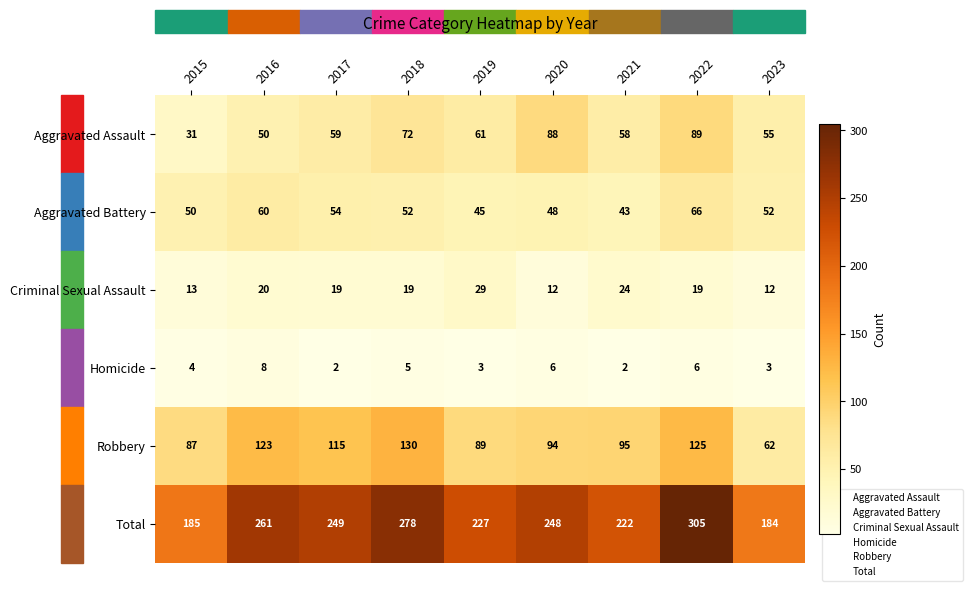

True or false: Total has a value of 153 at 2017.

False